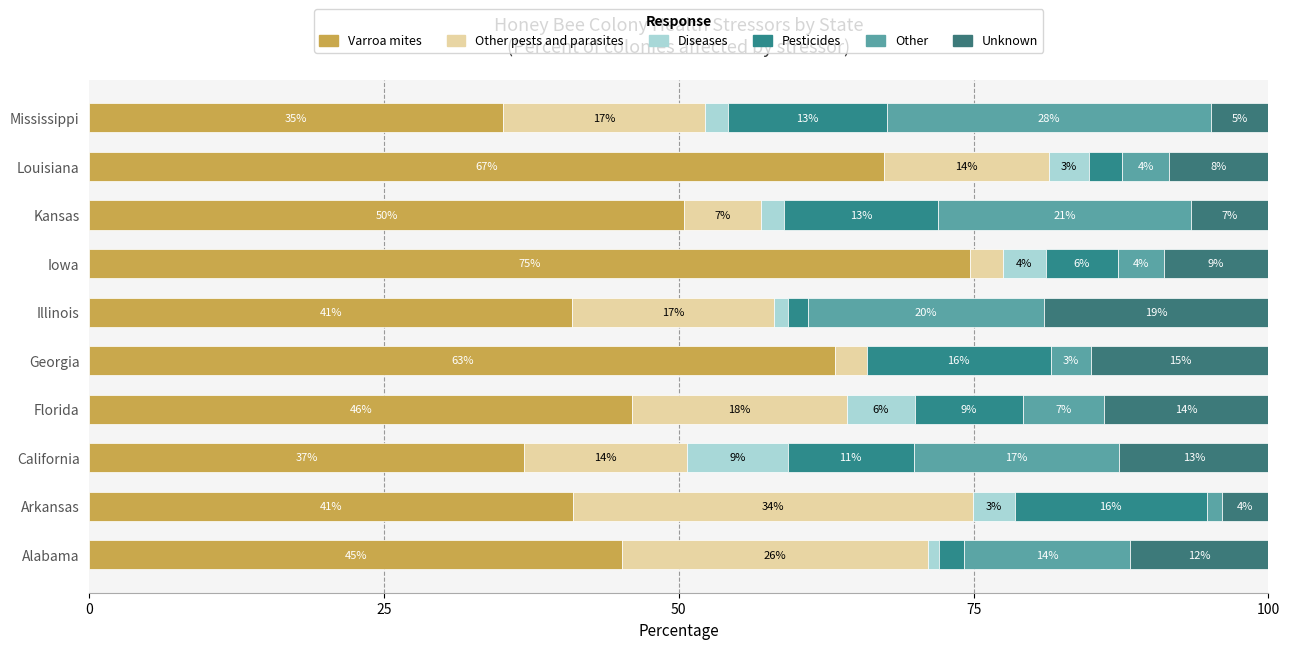

Rank the series by their maximum value, from lowest to highest.

Diseases, Pesticides, Unknown, Other, Other pests and parasites, Varroa mites